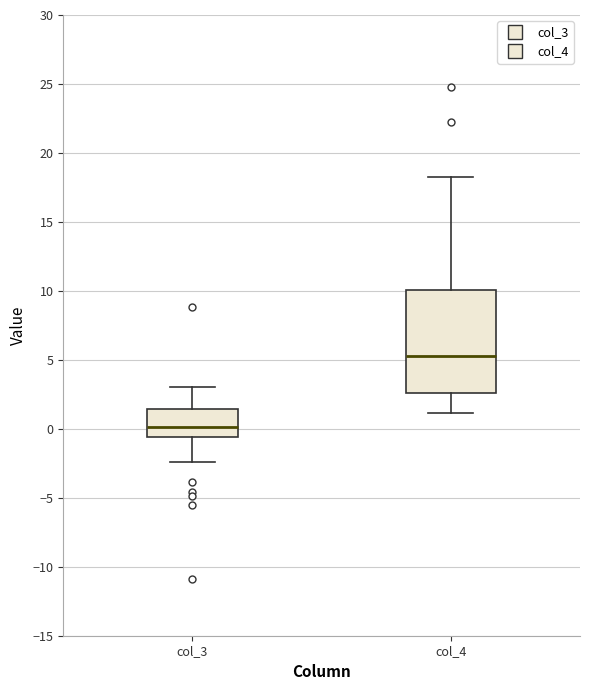

Which box has the lowest median line?

col_3